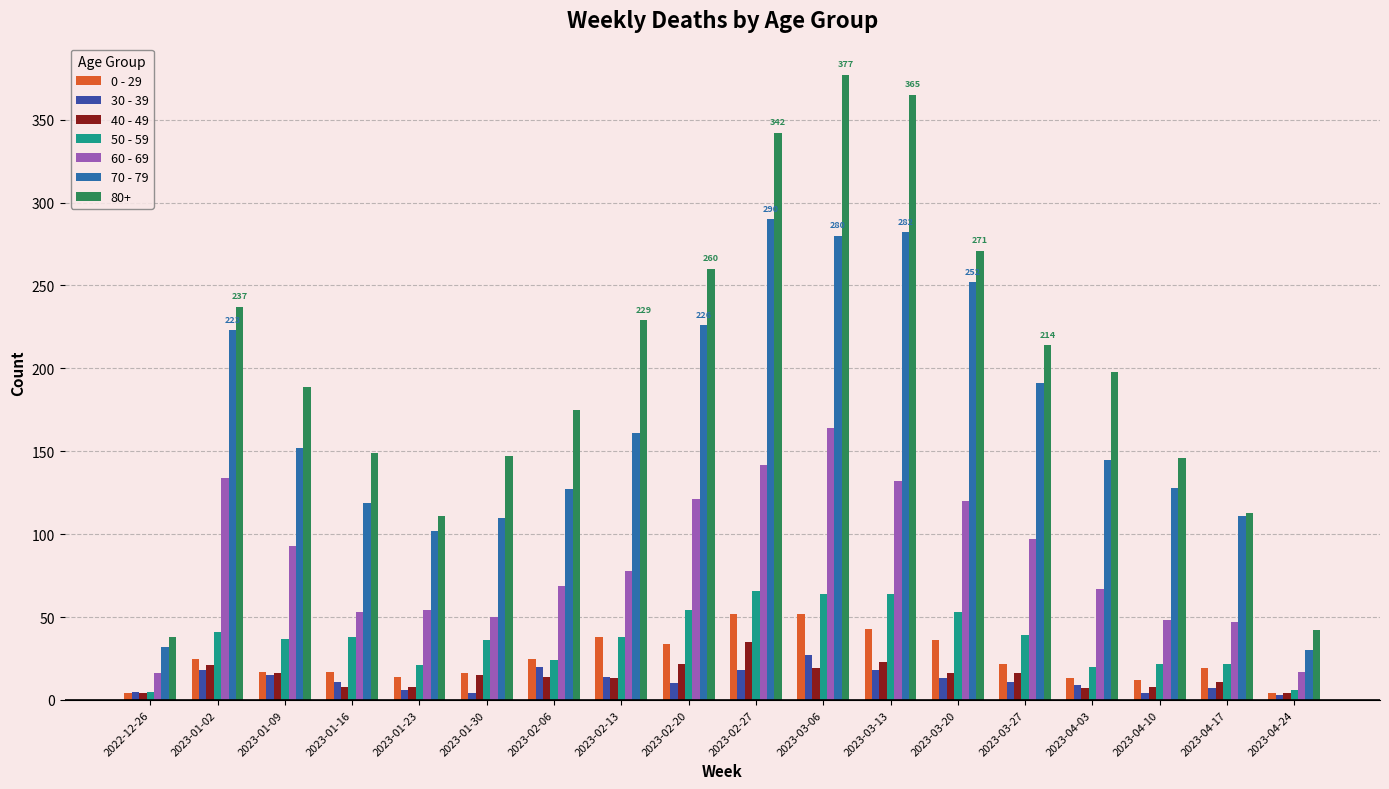

Which series changed the most between 2023-02-27 and 2023-03-06?

80+